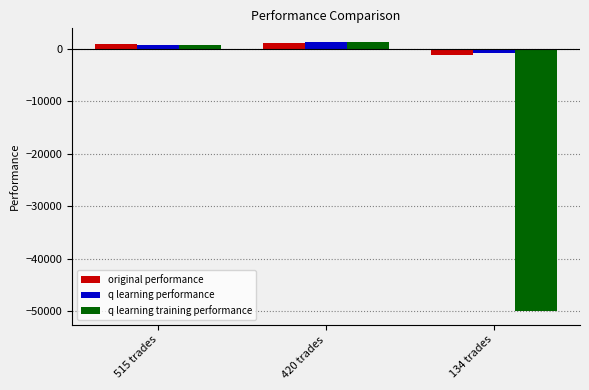

What is the total value across all series at 420 trades?

3724.7